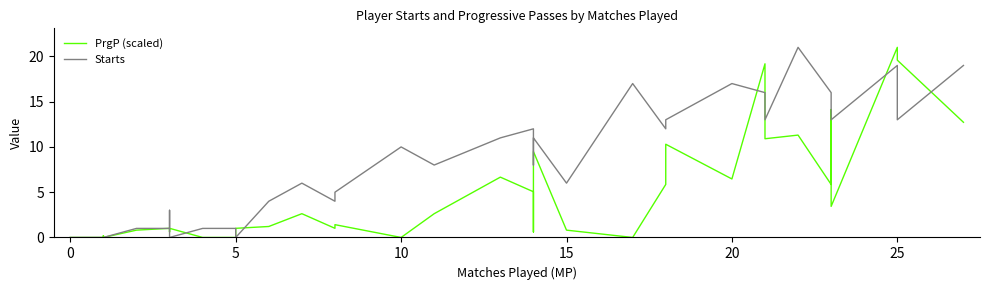

In Starts, how many points are higher than both neighbors (excluding endpoints)?

9